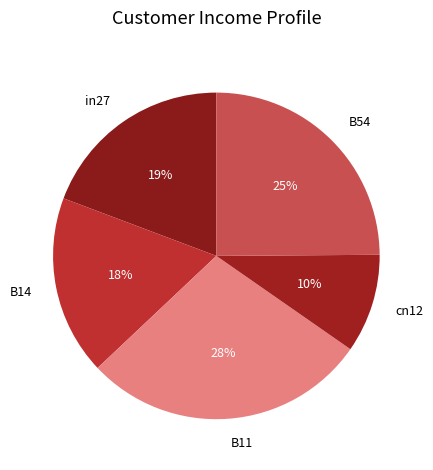

Do in27 and B11 together represent more than half of the pie?

No